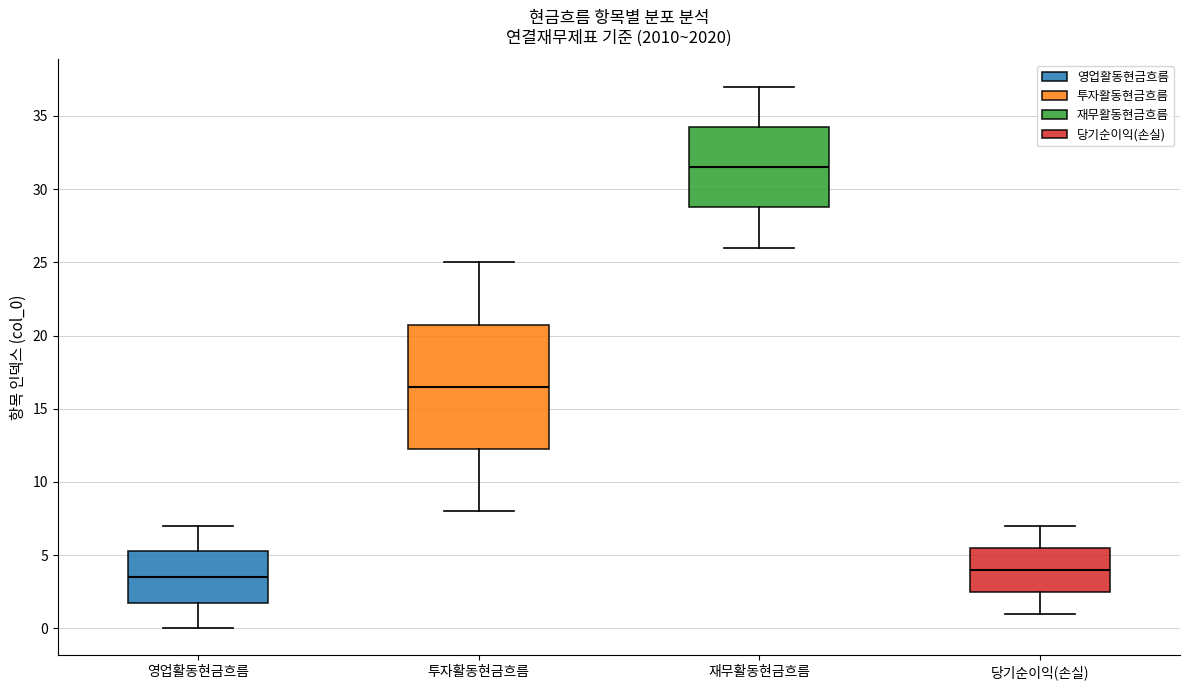

Reading left to right, read every box against the y-axis: the position of its median line, the range the box covers, and the ends of its whiskers. The values are not printed on the chart, so give them approximately, as read against the axis.

영업활동현금흐름: median 3.5, box 2.0 to 5.5, whiskers 0.0 to 7.0
투자활동현금흐름: median 16.5, box 12.5 to 21.0, whiskers 8.0 to 25.0
재무활동현금흐름: median 31.5, box 29.0 to 34.5, whiskers 26.0 to 37.0
당기순이익(손실): median 4.0, box 2.5 to 5.5, whiskers 1.0 to 7.0